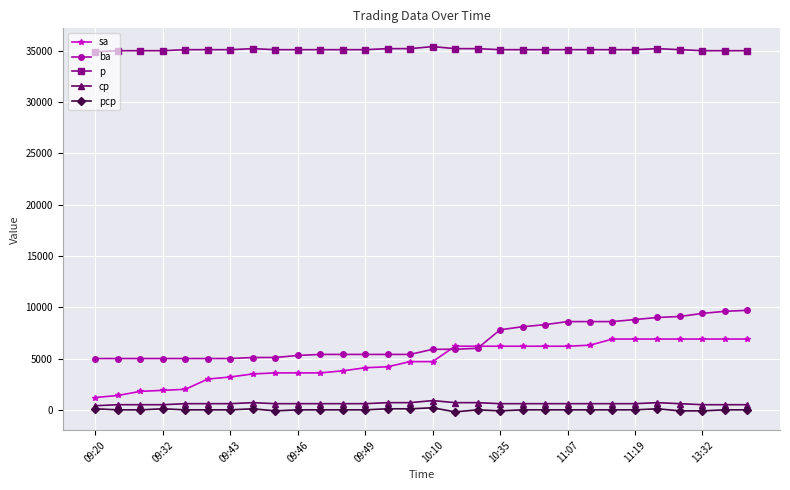

What is the greatest value displayed?

35400